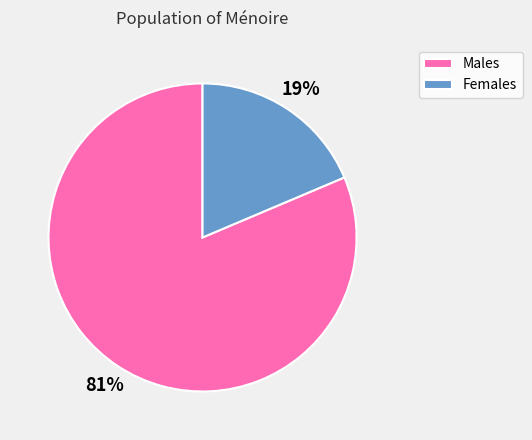

Which category has the biggest portion of the pie?

Males